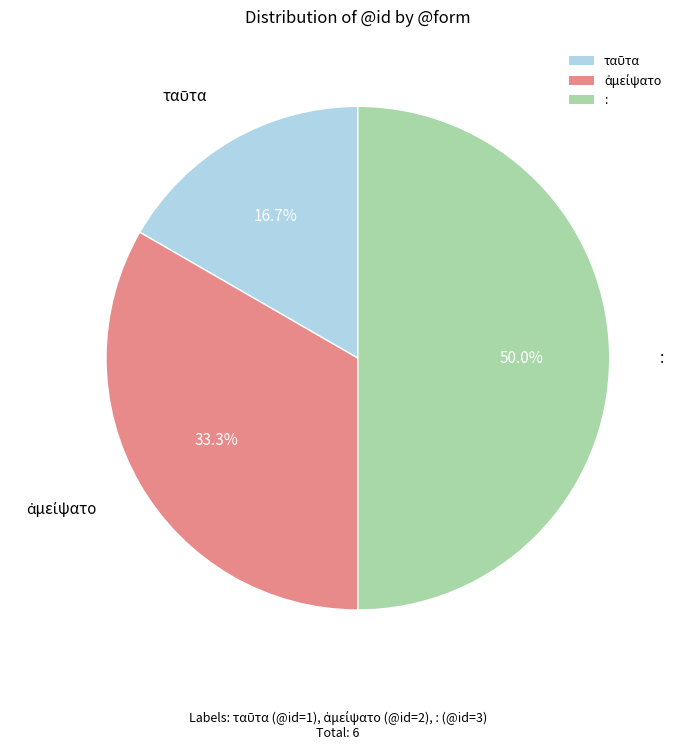

Which slice is the largest?

: